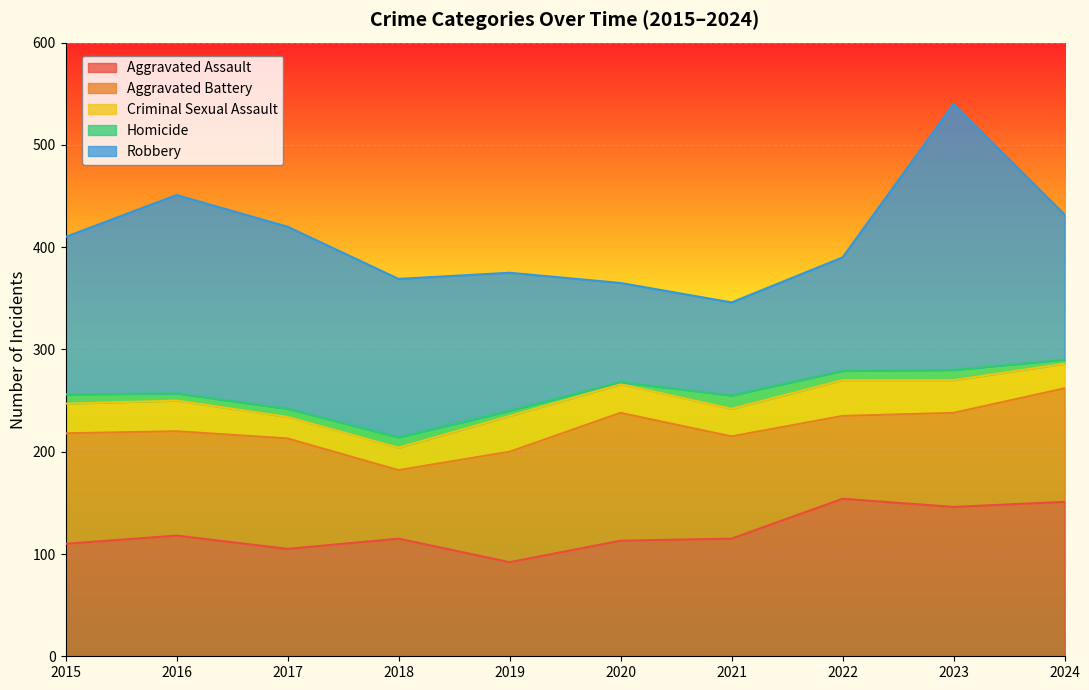

How many data points does each series have?

10